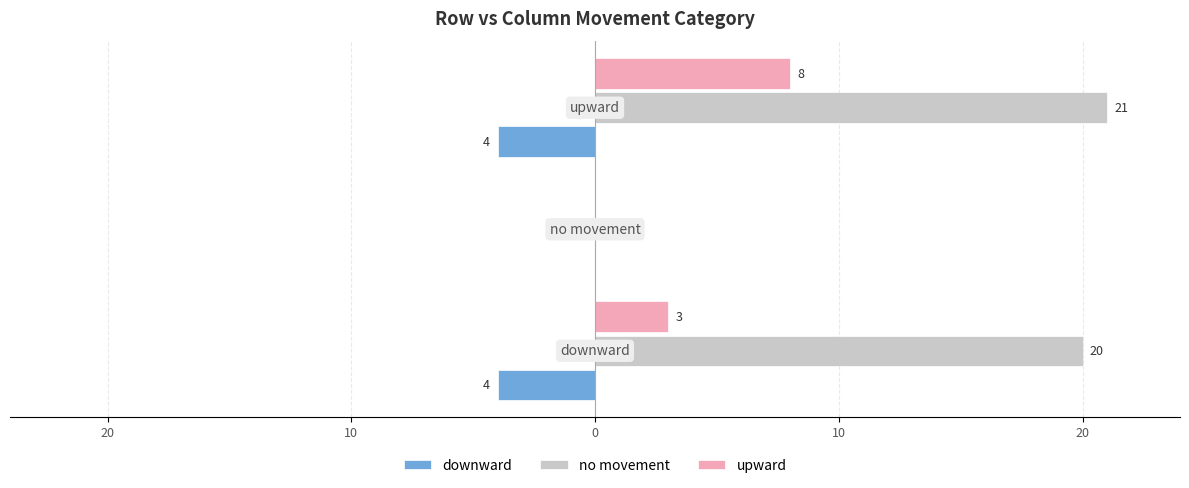

What are all the series names shown in the legend?

downward, no movement, upward